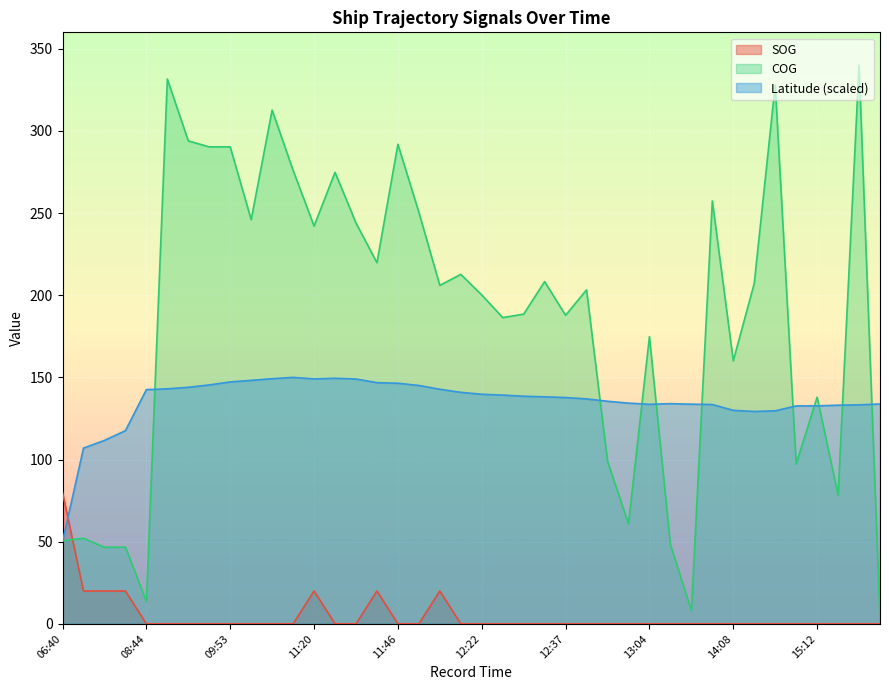

What is the difference between the COG values at 14:11 and 11:46?

84.7